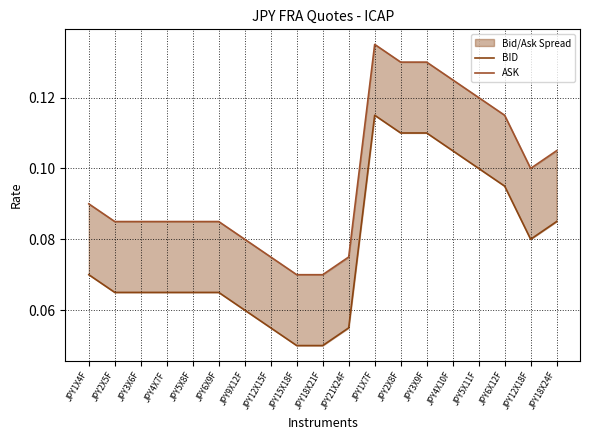

The value of BID at JPY1X4F is 0.1. True or false?

True